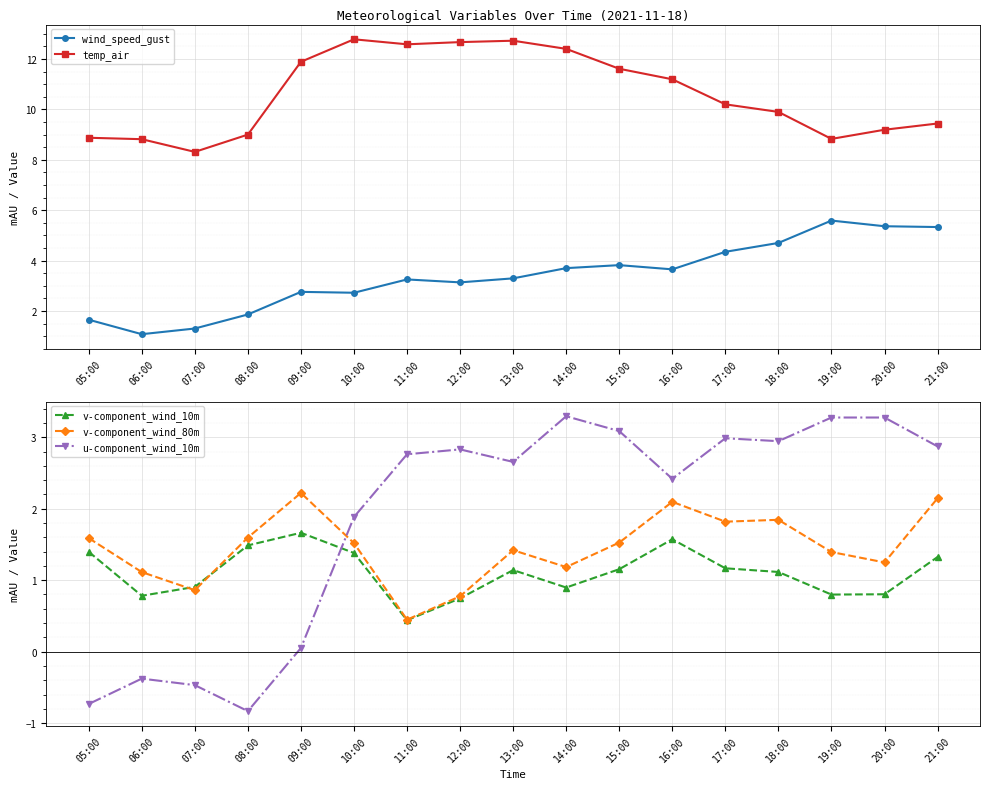

At which category does v-component_wind_10m reach its first local peak?

09:00